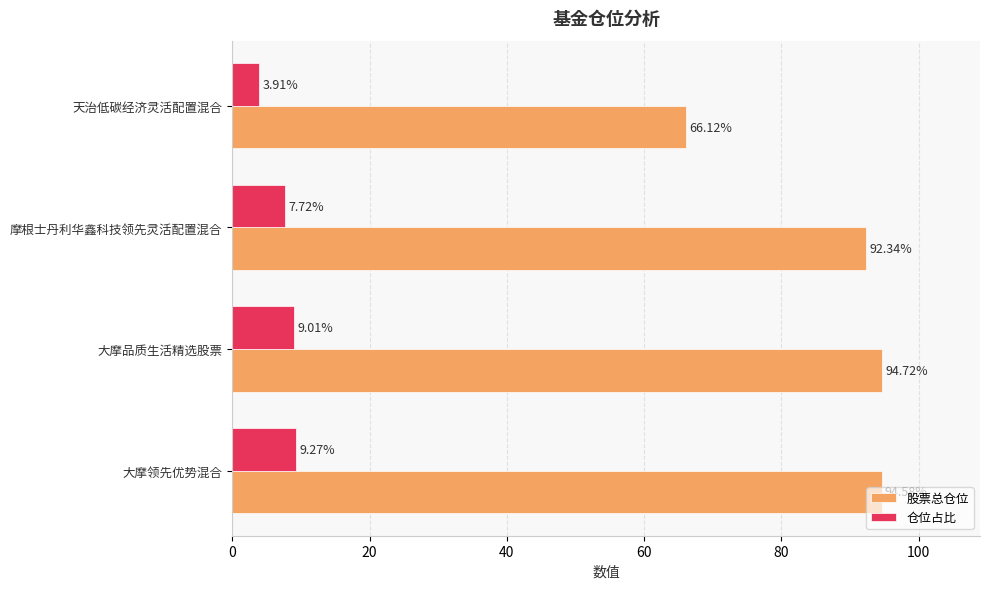

How many series are shown in this chart?

2